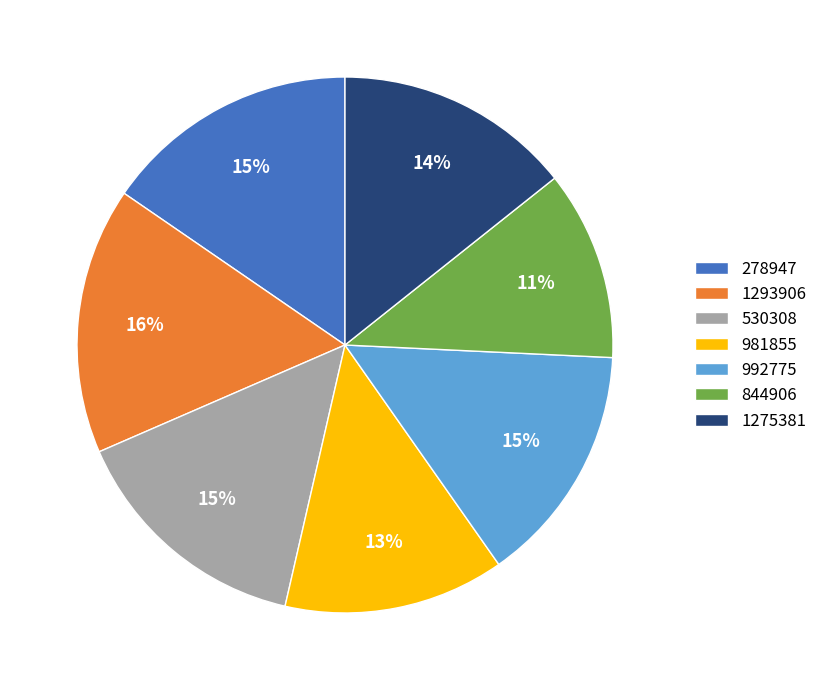

To the nearest percent, what percentage of the pie is 278947?

15%